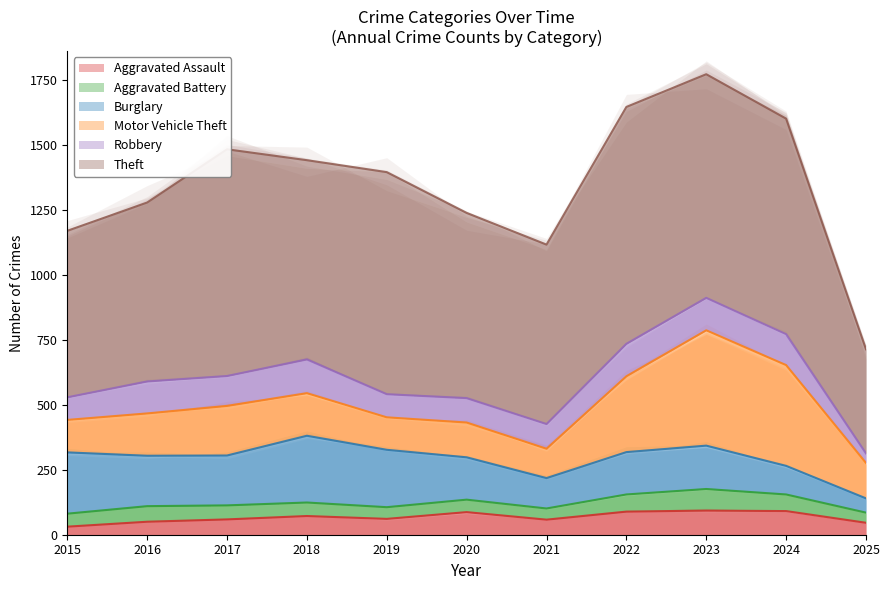

What is the sum of all Aggravated Assault values?

737